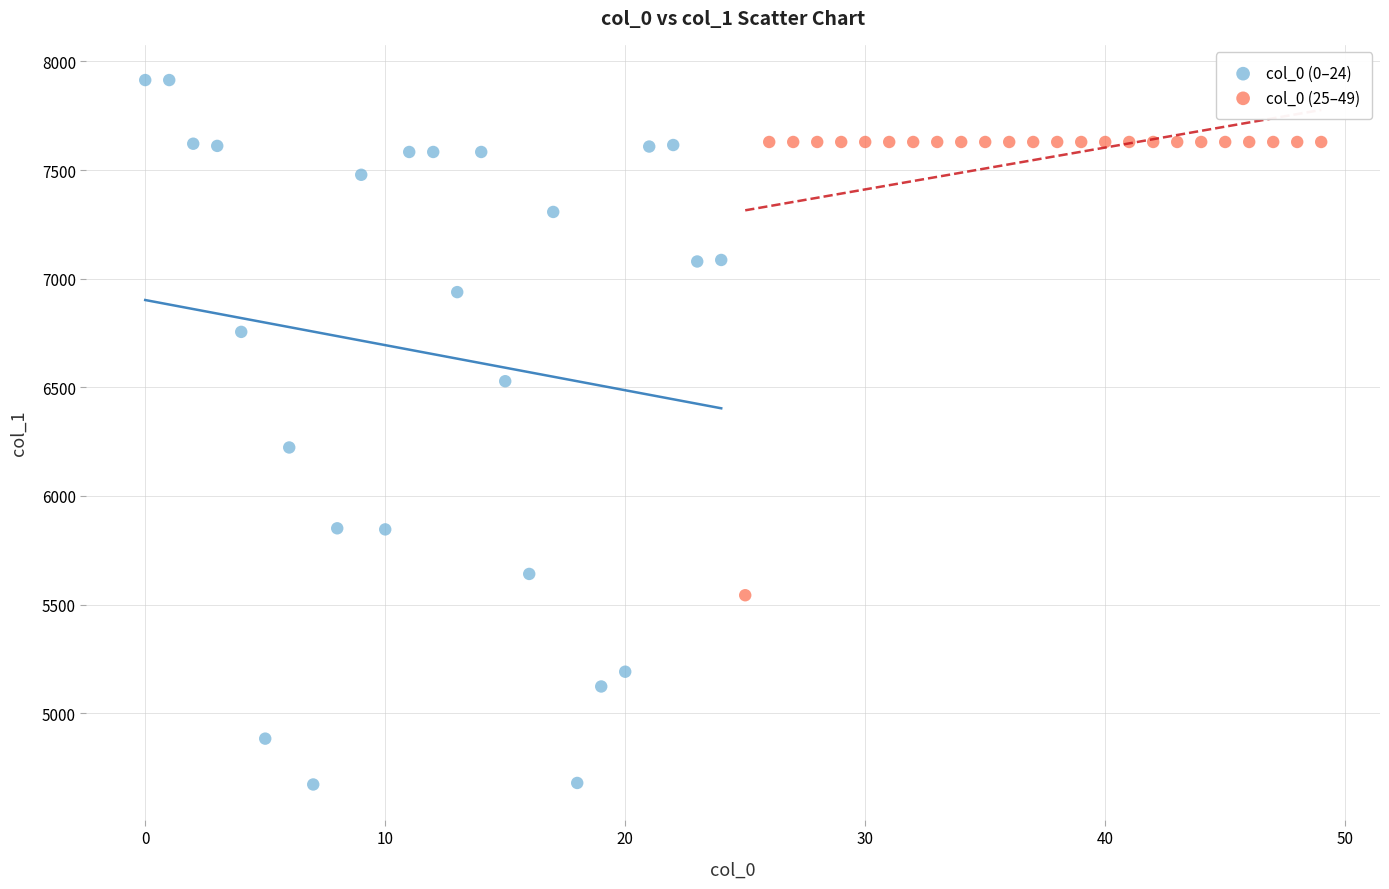

Which series contains the lowest Y value?

col_0 (0–24)